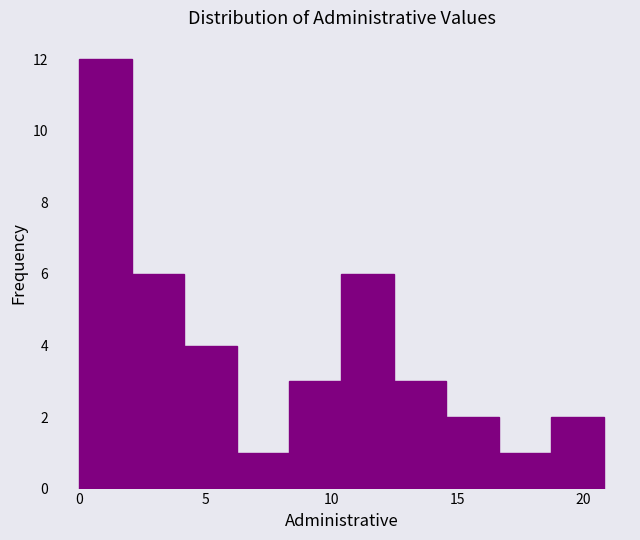

Reading left to right, list every bar in this chart as the range it spans on the x-axis followed by its height. Neither the bar edges nor the heights are printed on the chart, so give them approximately, as read against the axes.

0.0 to 2.0: 12
2.0 to 4.0: 6
4.0 to 6.0: 4
6.0 to 8.5: 1
8.5 to 10.5: 3
10.5 to 12.5: 6
12.5 to 14.5: 3
14.5 to 16.5: 2
16.5 to 18.5: 1
18.5 to 21.0: 2